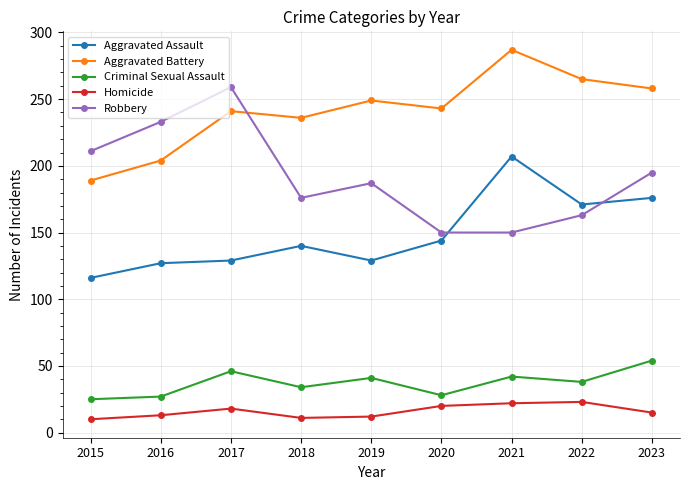

The value of Aggravated Assault at 2019 is 37. True or false?

False